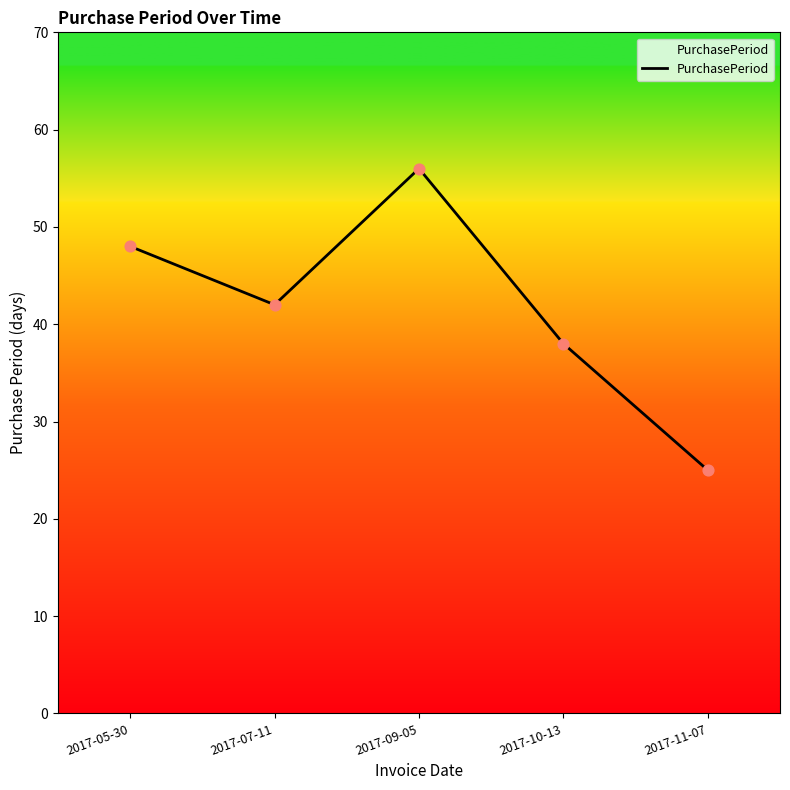

Approximately how many times larger is the value at 2017-09-05 compared to 2017-10-13?

1.5